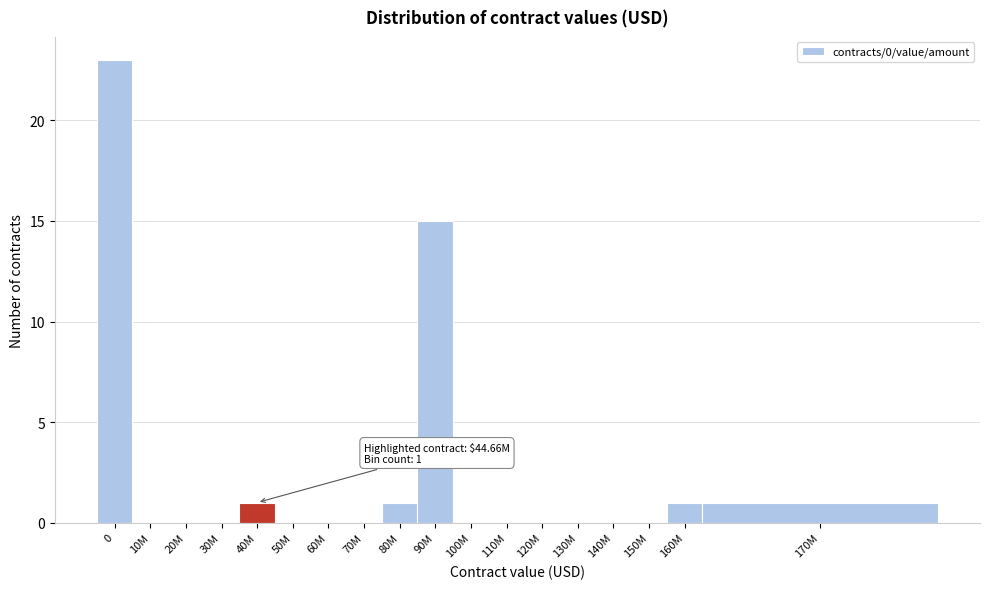

Reading left to right, what are all the values shown in this chart?

0=23	10M=0	20M=0	30M=0	40M=1	50M=0	60M=0	70M=0	80M=1	90M=15	100M=0	110M=0	120M=0	130M=0	140M=0	150M=0	160M=1	170M=1